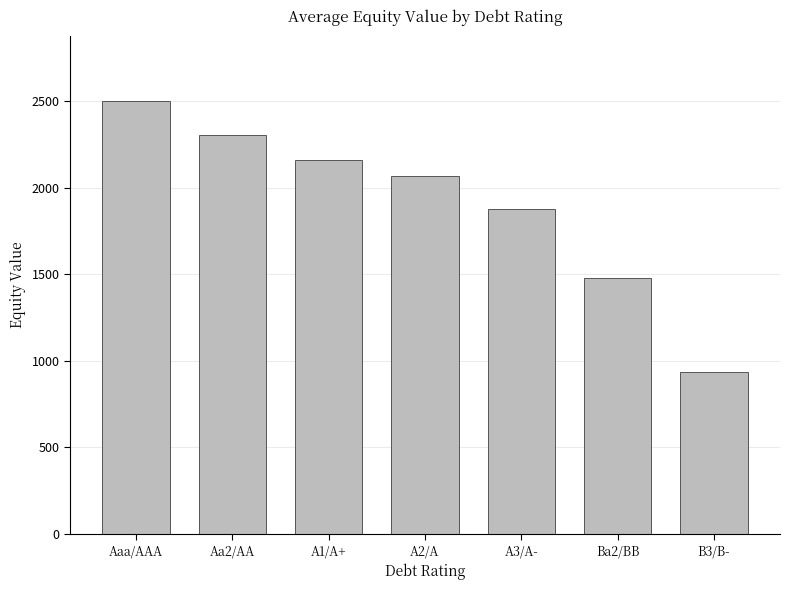

Is it true that the value at Ba2/BB is 2065.3?

False